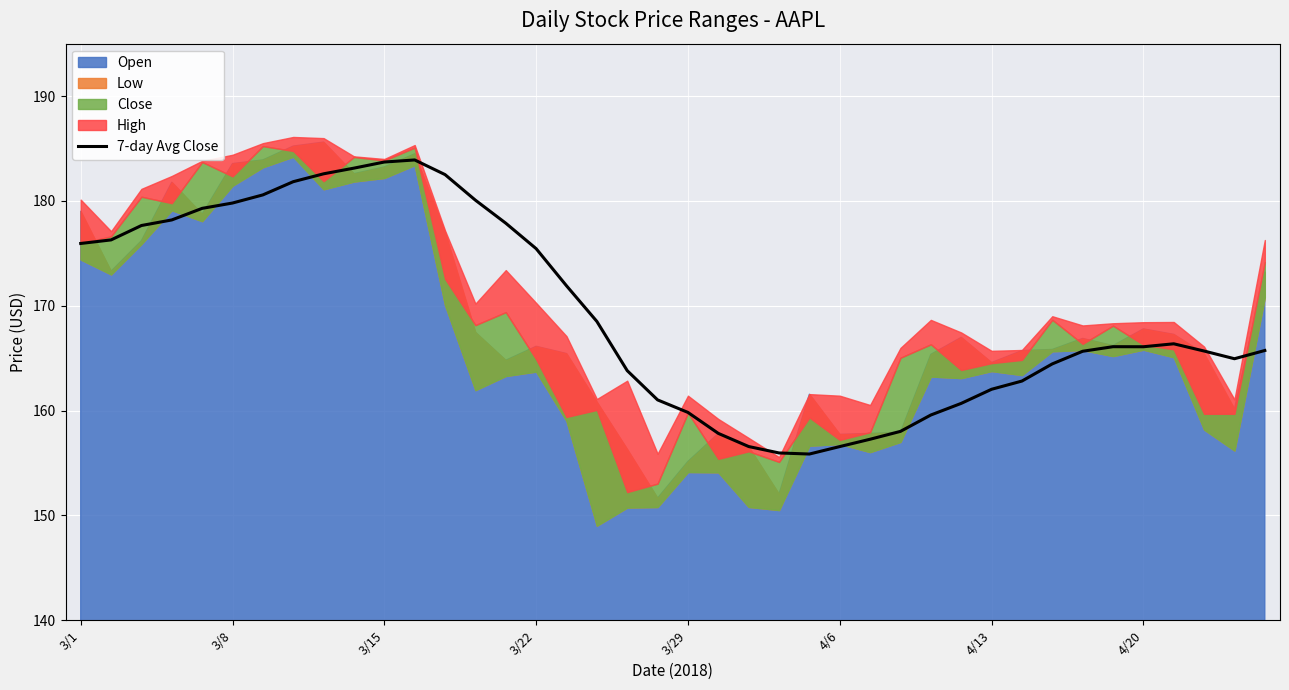

True or false: the data shows 109.3 at 37.

False